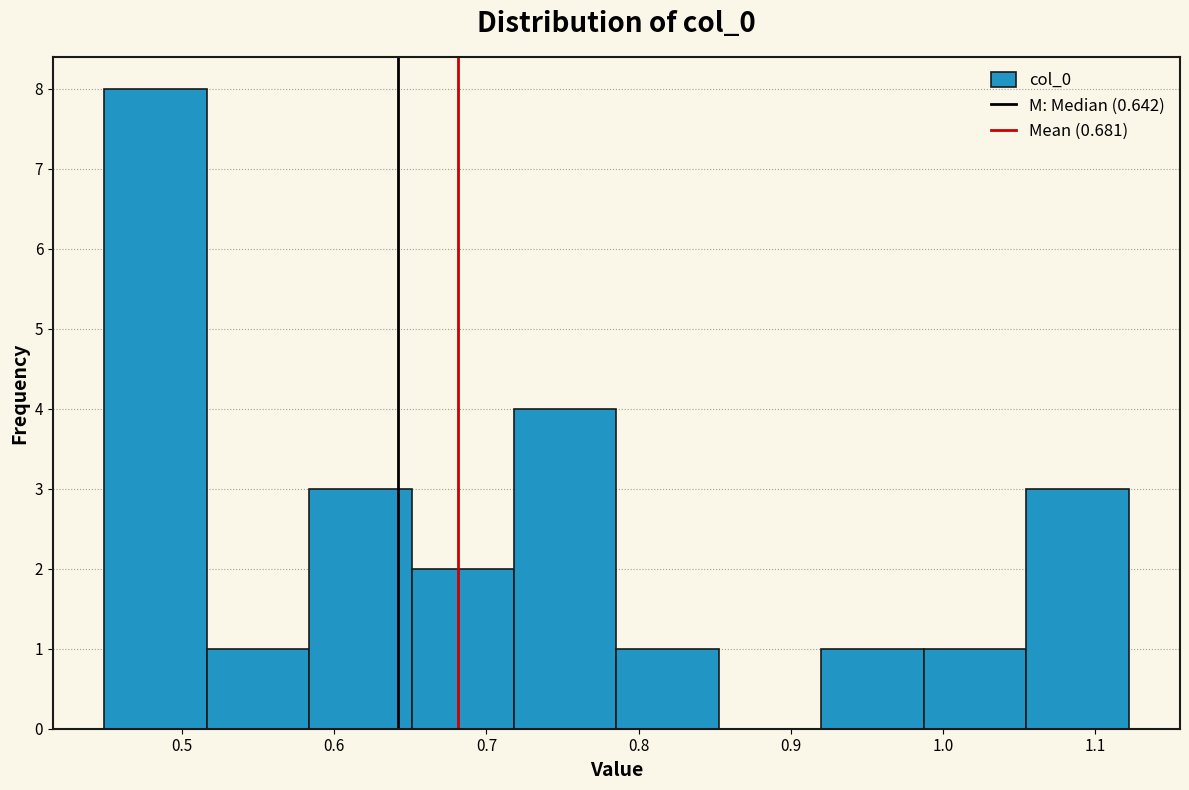

Reading left to right, list every bar in this chart as the range it spans on the x-axis followed by its height. Neither the bar edges nor the heights are printed on the chart, so give them approximately, as read against the axes.

0.45 to 0.52: 8
0.52 to 0.58: 1
0.58 to 0.65: 3
0.65 to 0.72: 2
0.72 to 0.79: 4
0.79 to 0.85: 1
0.85 to 0.92: 0
0.92 to 0.99: 1
0.99 to 1.05: 1
1.05 to 1.12: 3